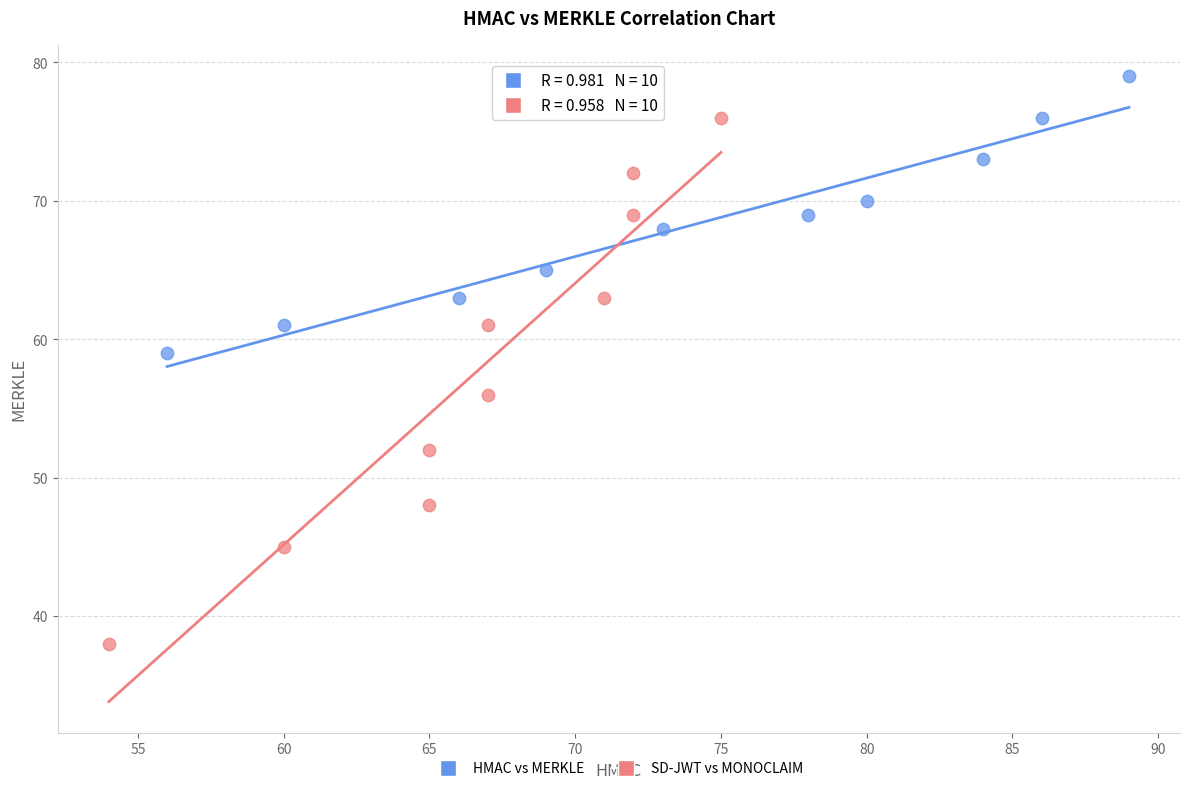

Which series has the widest spread of Y values?

SD-JWT vs MONOCLAIM